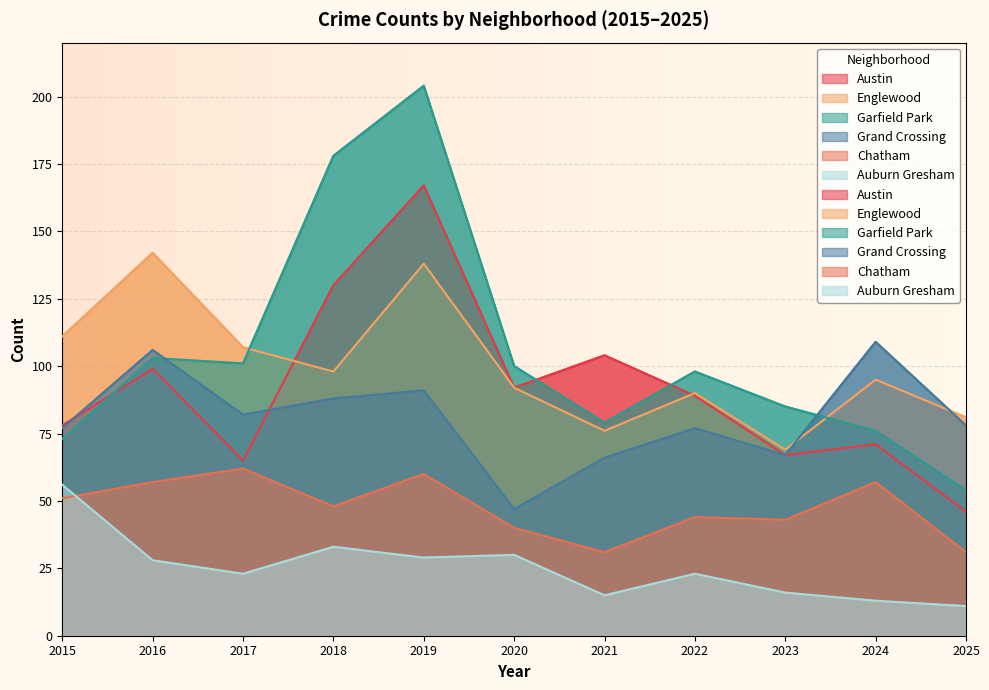

How many lines are shown in the chart?

6